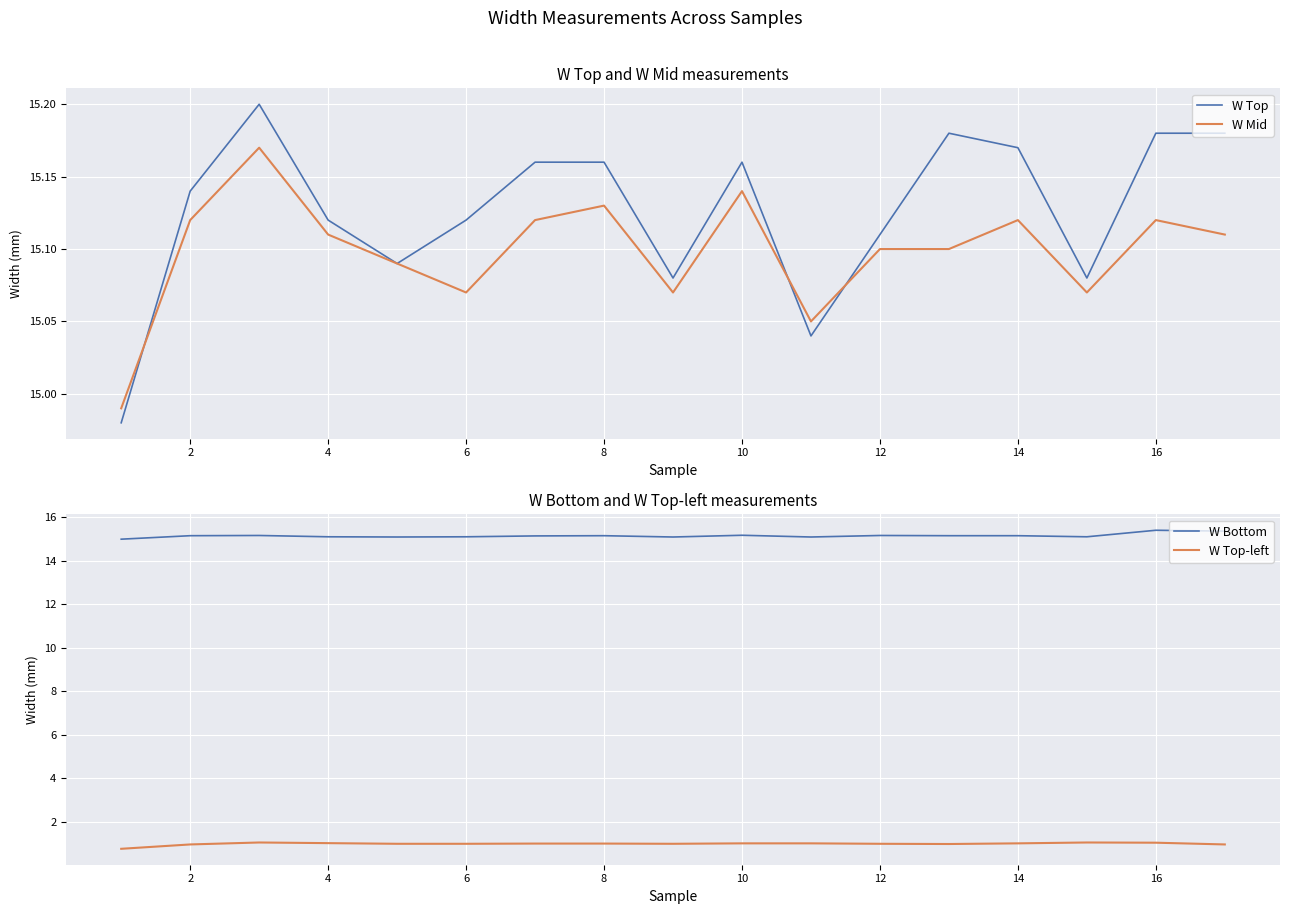

True or false: W Top-left has a value of 1.0 at 16.

True